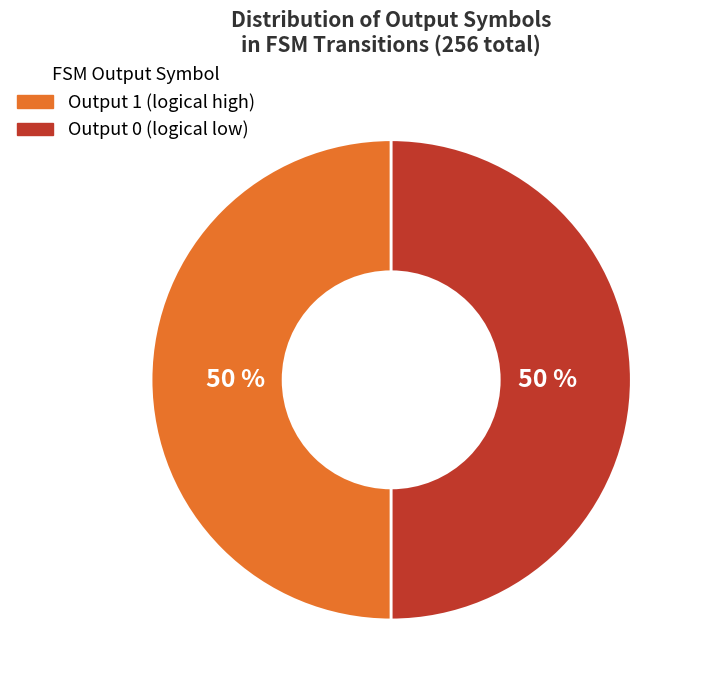

How many segments does this pie chart have?

2